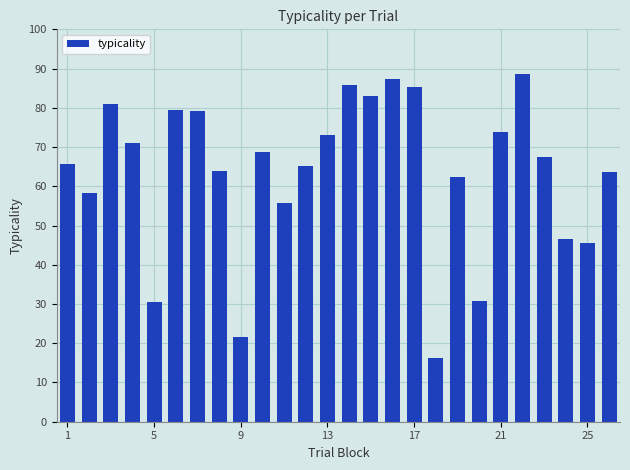

What is the smallest value displayed?

16.4